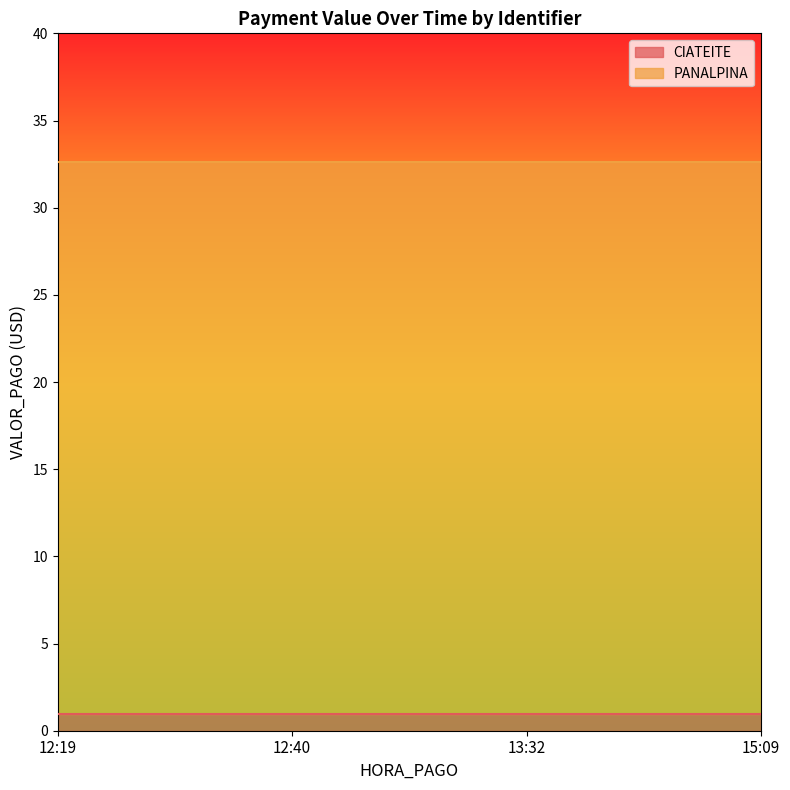

At which category is the sum across all series the highest?

12:19